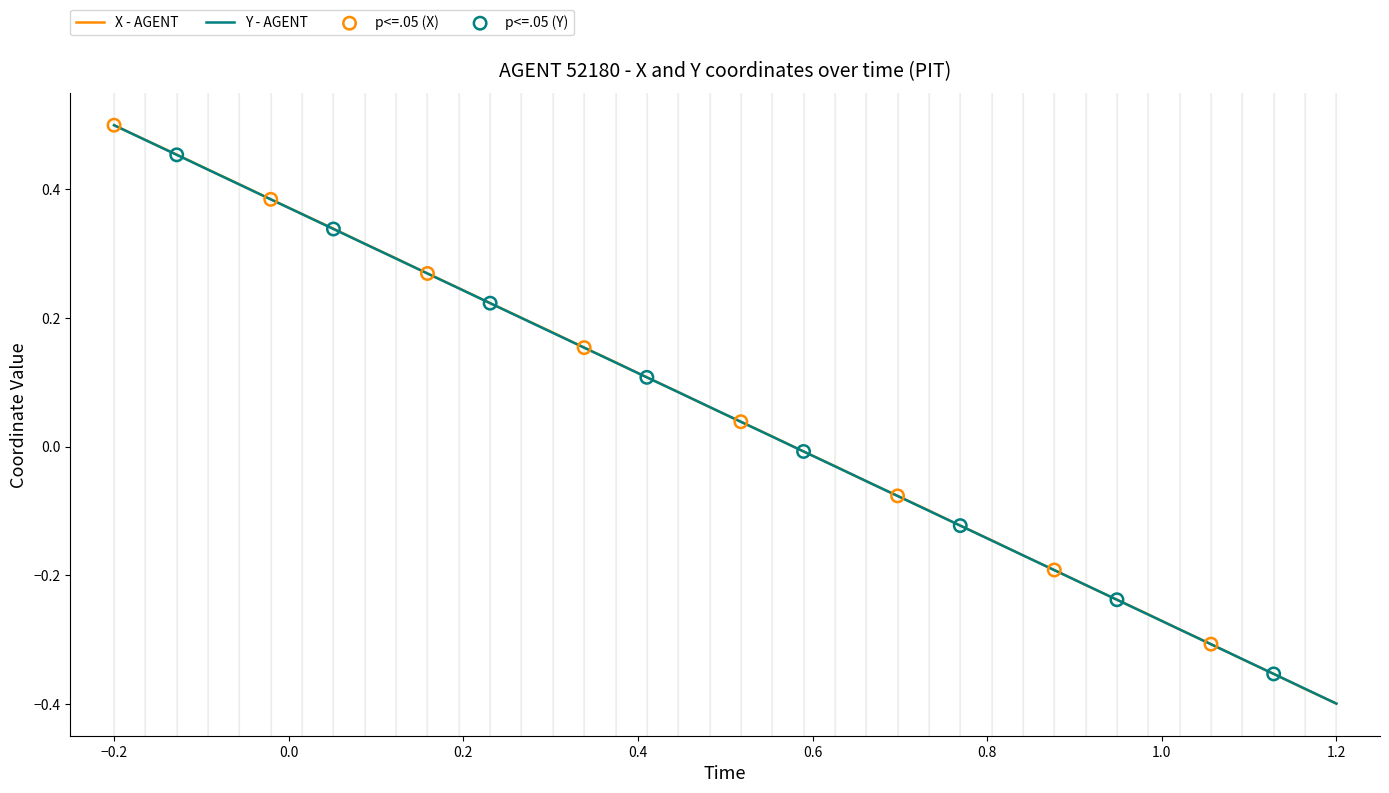

How many lines are shown in the chart?

2